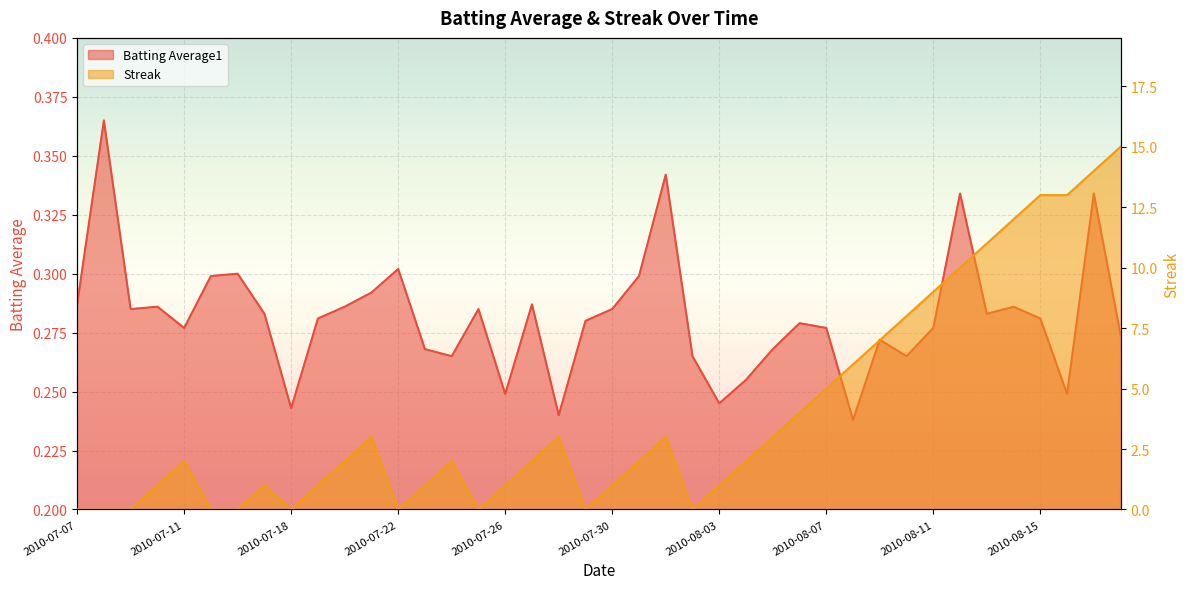

Is it true that Streak equals 8.0 at 2010-08-10?

True